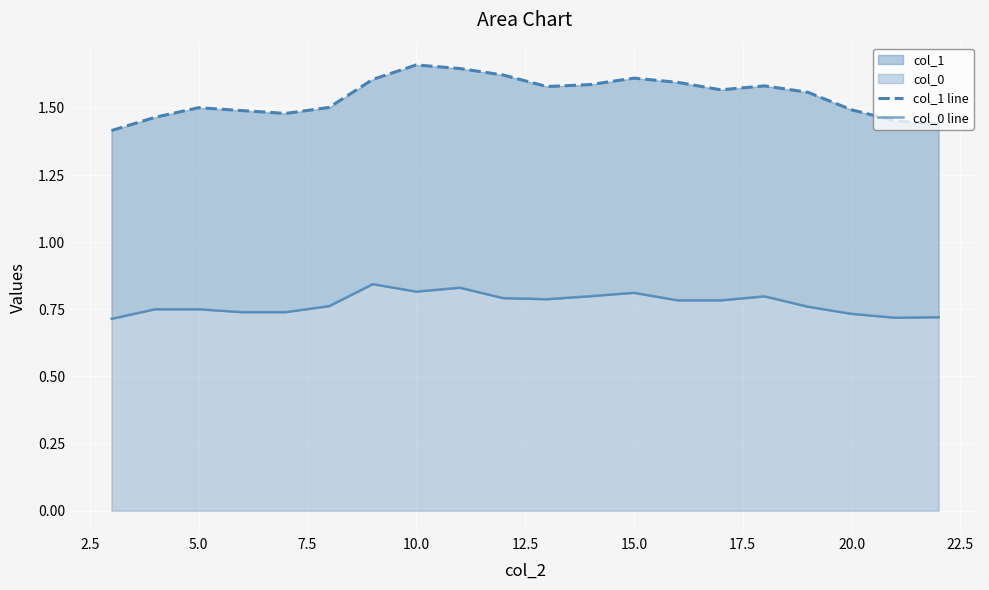

What is the minimum value shown in the chart?

0.7